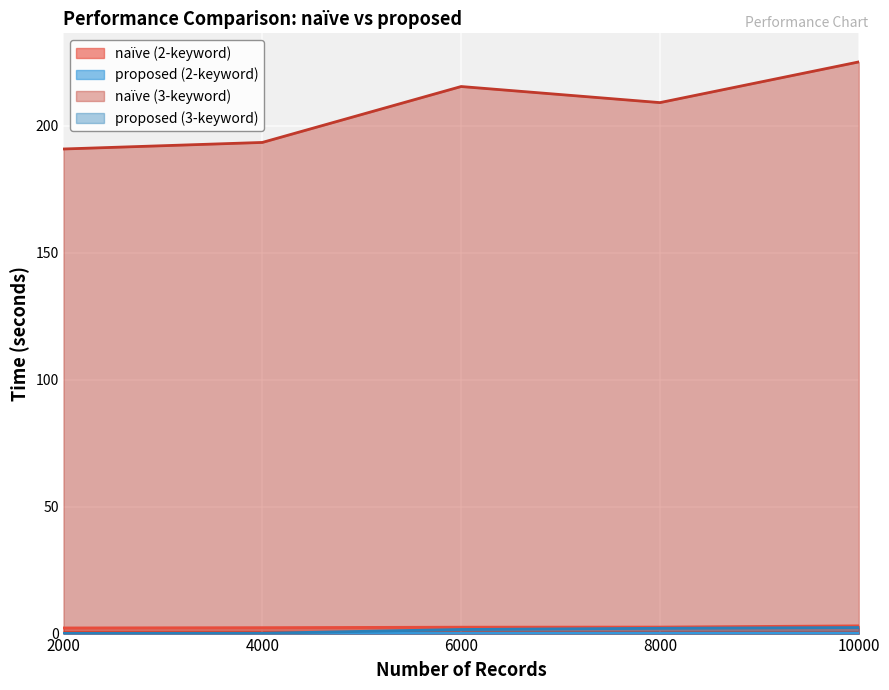

At which label is proposed (3-keyword) closest to 1?

6000